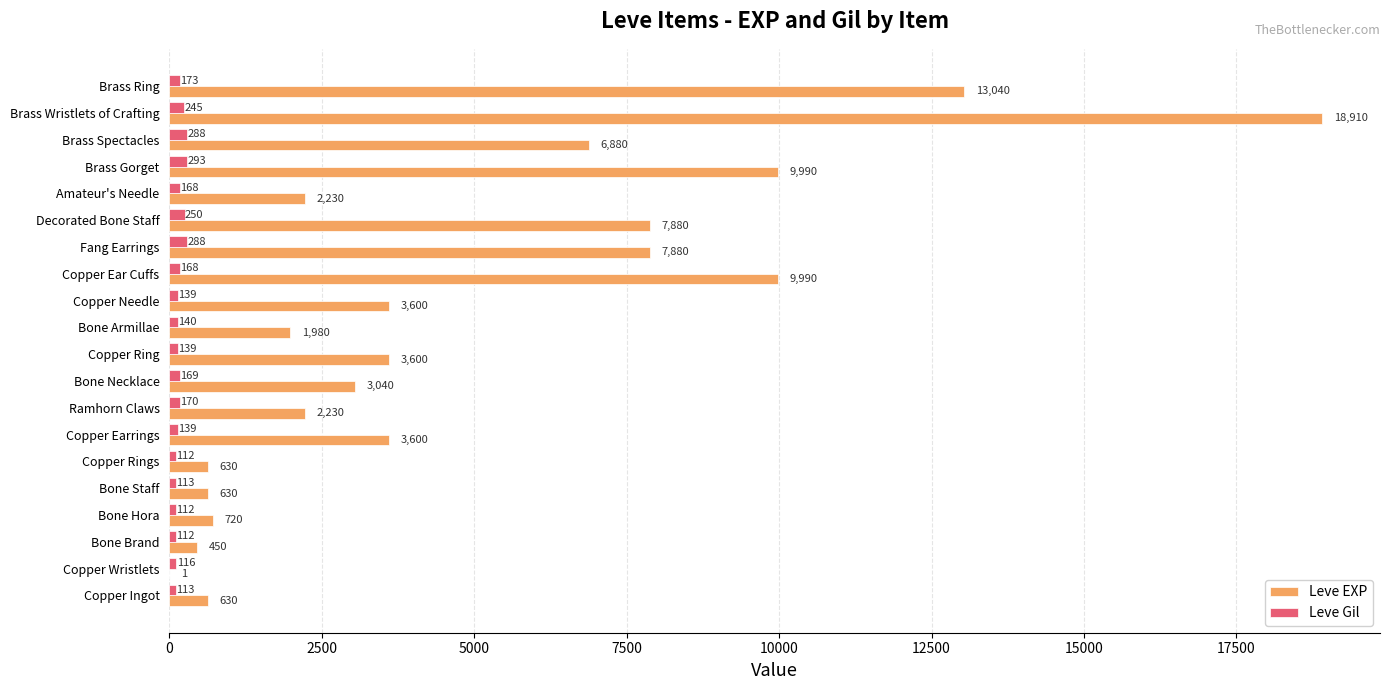

Where is Leve Gil nearest to the value 202?

Brass Ring